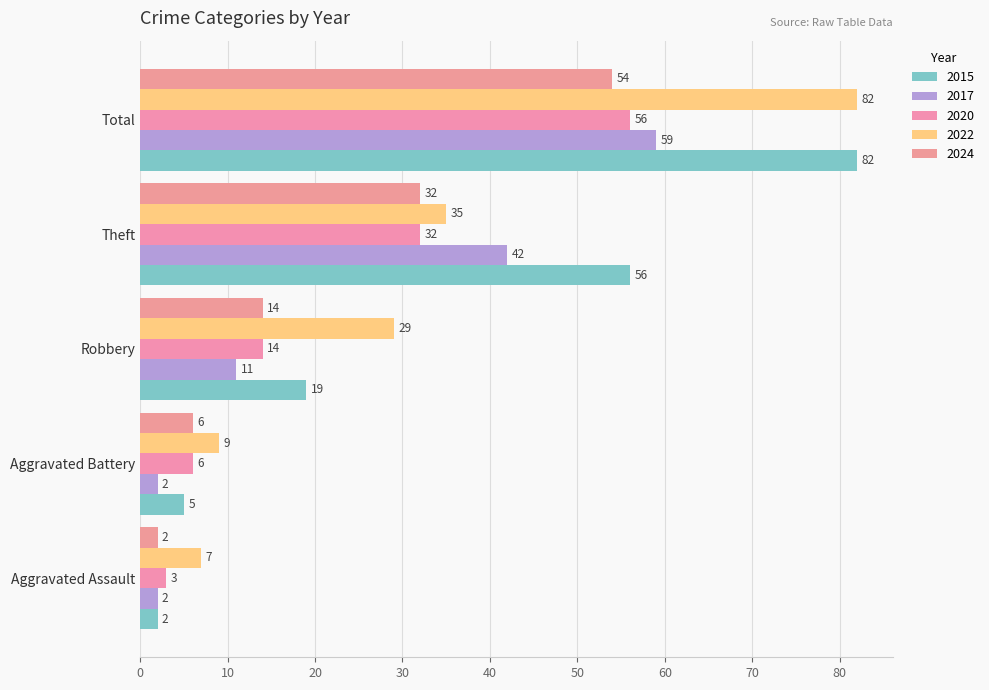

How many values in the 2022 series are below 29?

2